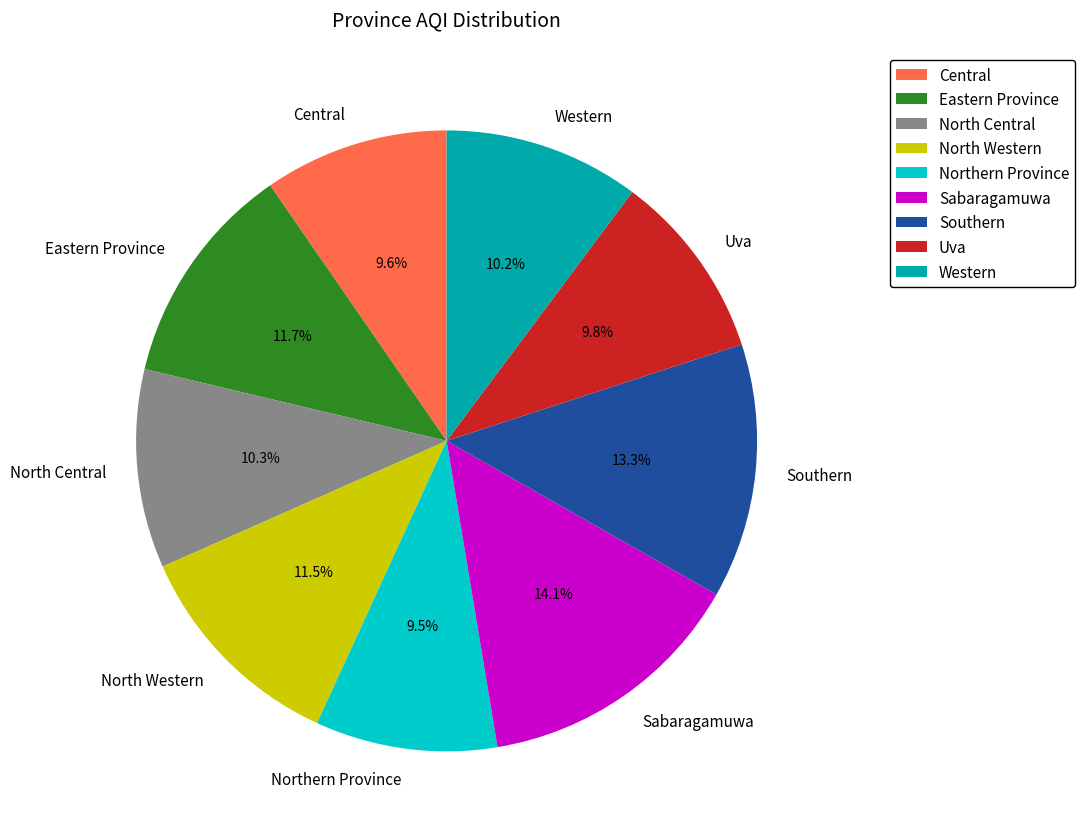

How many slices are in this pie chart?

9